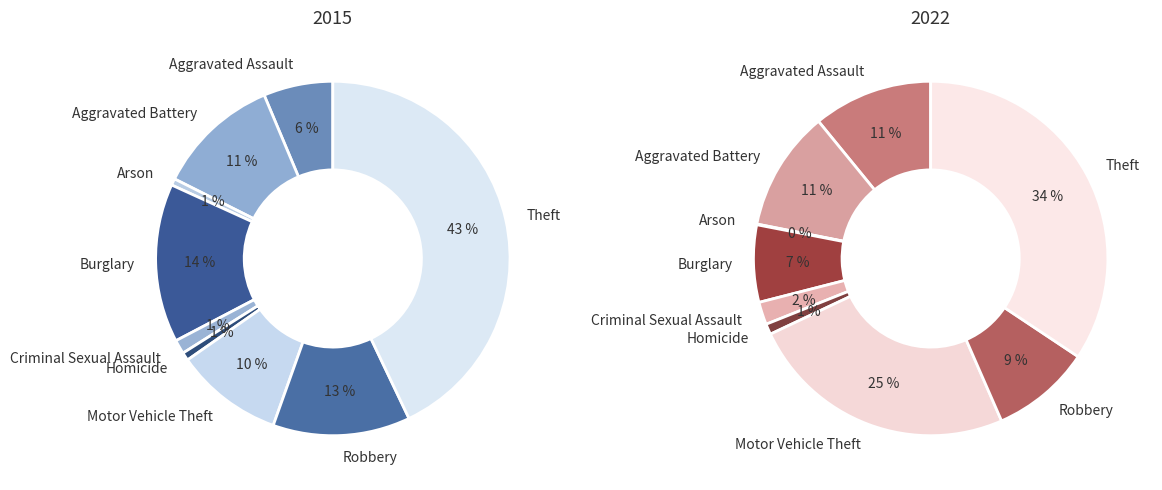

Is there any slice that represents more than half of the pie?

No